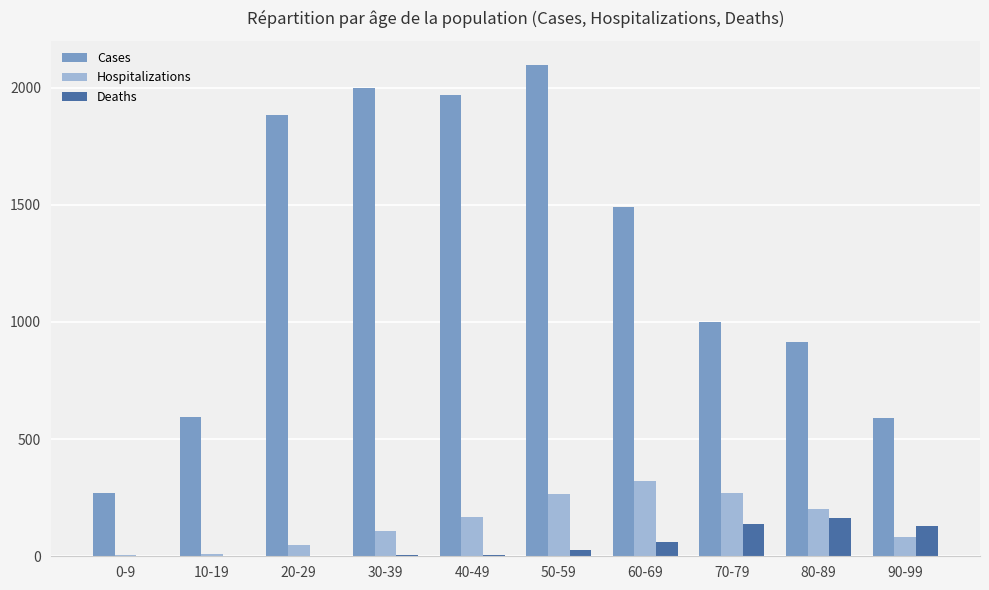

How many categories are shown in the chart?

10